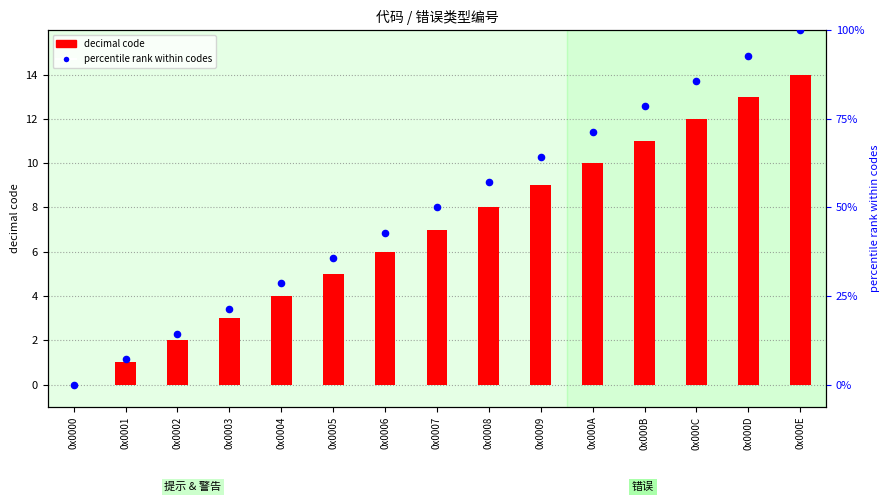

At how many categories does at least one series exceed 66?

5